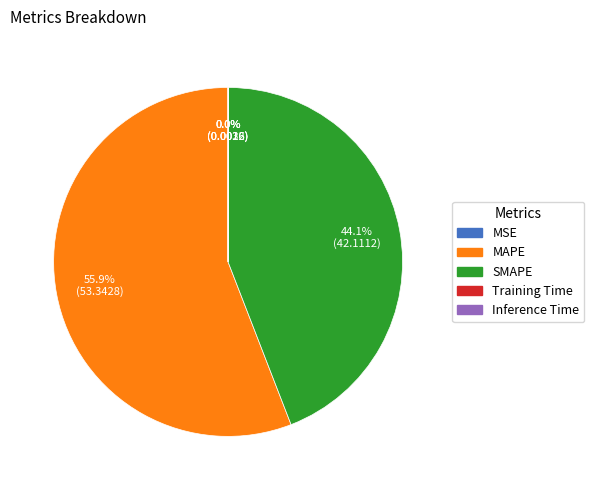

Approximately how many times larger is the value at MAPE compared to SMAPE?

1.3